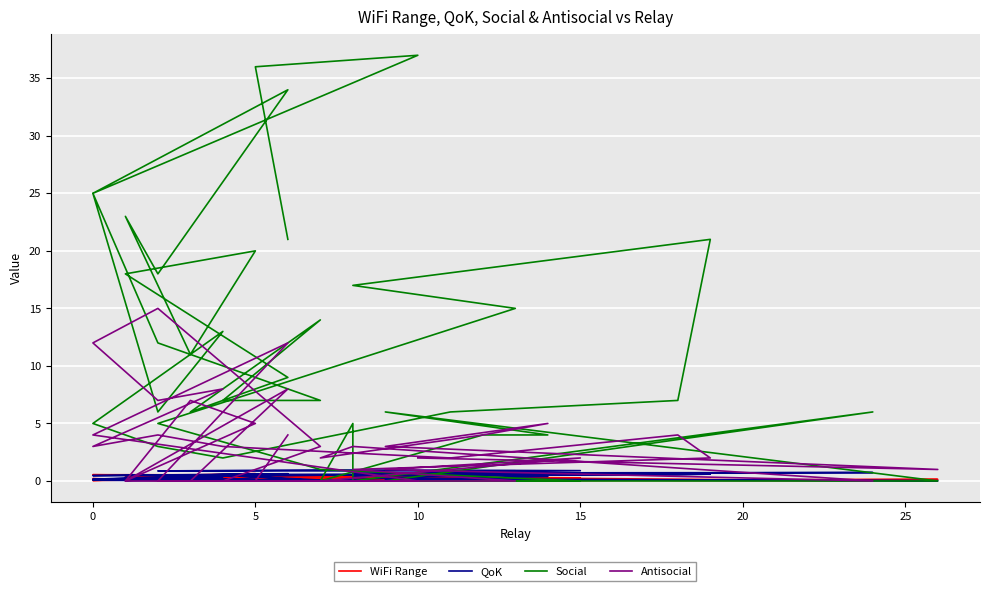

Reading right to left, what are all the values shown in this chart?

WiFi Range: 0.2	0.2	0.3	0.5	0.5	0.1	0.1	0.4	0.6	0.4	0.2	0.4	0.2	0.1	0.0	0.1	0.2	0.0	0.2	0.0	0.2	0.2	0.2	0.1	0.1	0.1	0.1	0.0	0.1	0.3	0.4	0.0	0.1	0.4	0.1	0.0	0.2	0.0	0.1	0.0
QoK: 0.6	0.4	0.6	0.5	0.6	0.2	0.0	0.1	0.1	0.3	0.1	0.0	0.1	0.5	0.0	0.0	0.1	0.2	0.4	0.2	0.3	0.6	0.5	0.5	0.6	0.4	0.9	0.9	1.0	0.9	0.6	0.7	0.7	0.0	0.0	0.5	0.4	0.1	0.0	0.2
Social: 21.0	36.0	37.0	25.0	34.0	18.0	23.0	11.0	20.0	18.0	9.0	6.0	14.0	7.0	7.0	12.0	25.0	6.0	13.0	5.0	3.0	2.0	6.0	7.0	21.0	17.0	15.0	5.0	1.0	0.0	0.0	6.0	0.0	5.0	0.0	4.0	4.0	6.0	0.0	0.0
Antisocial: 4.0	0.0	0.0	4.0	12.0	0.0	0.0	7.0	5.0	0.0	8.0	0.0	0.0	0.0	3.0	15.0	12.0	7.0	8.0	3.0	4.0	3.0	2.0	4.0	2.0	1.0	0.0	0.0	0.0	2.0	1.0	0.0	3.0	3.0	2.0	4.0	5.0	3.0	1.0	2.0